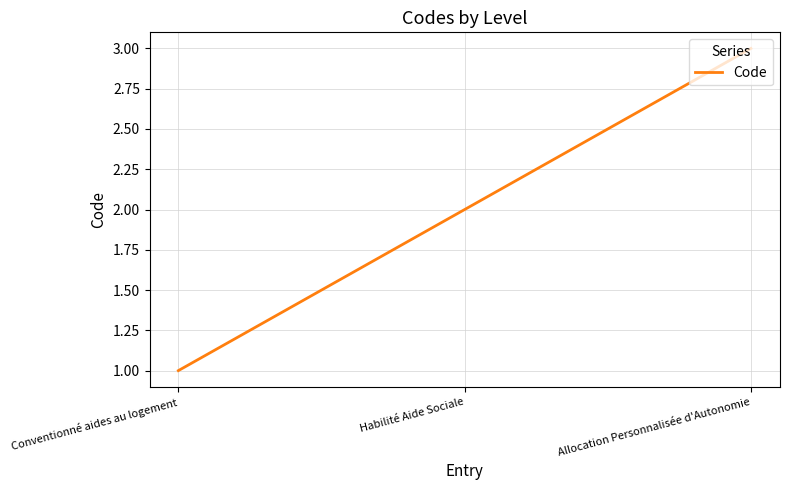

What is the approximate value at Allocation Personnalisée d'Autonomie?

3